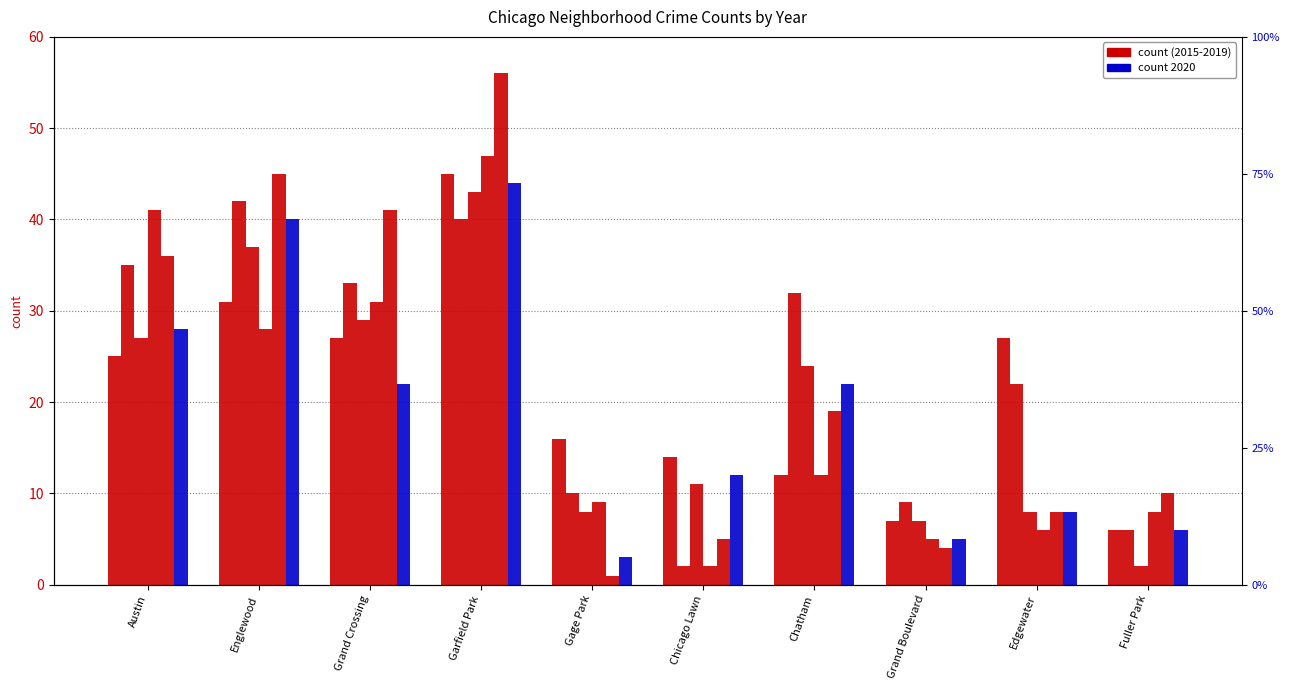

Reading left to right, extract all data points from this chart.

Austin=28	Englewood=40	Grand Crossing=22	Garfield Park=44	Gage Park=3	Chicago Lawn=12	Chatham=22	Grand Boulevard=5	Edgewater=8	Fuller Park=6